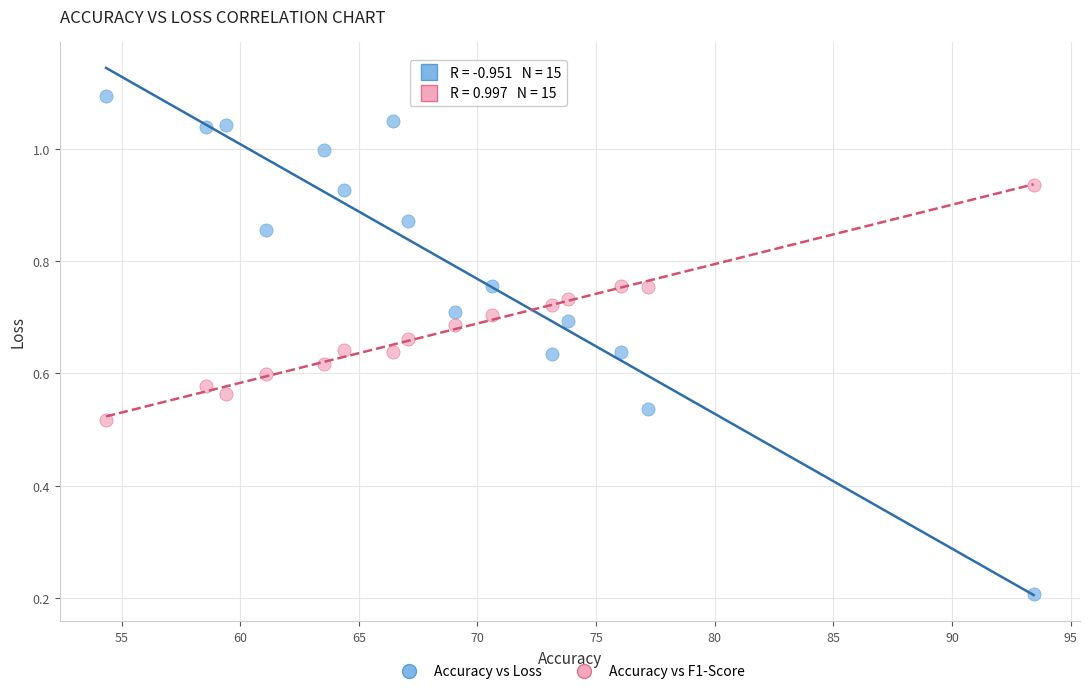

Which series has the largest Y range (max minus min)?

Accuracy vs Loss